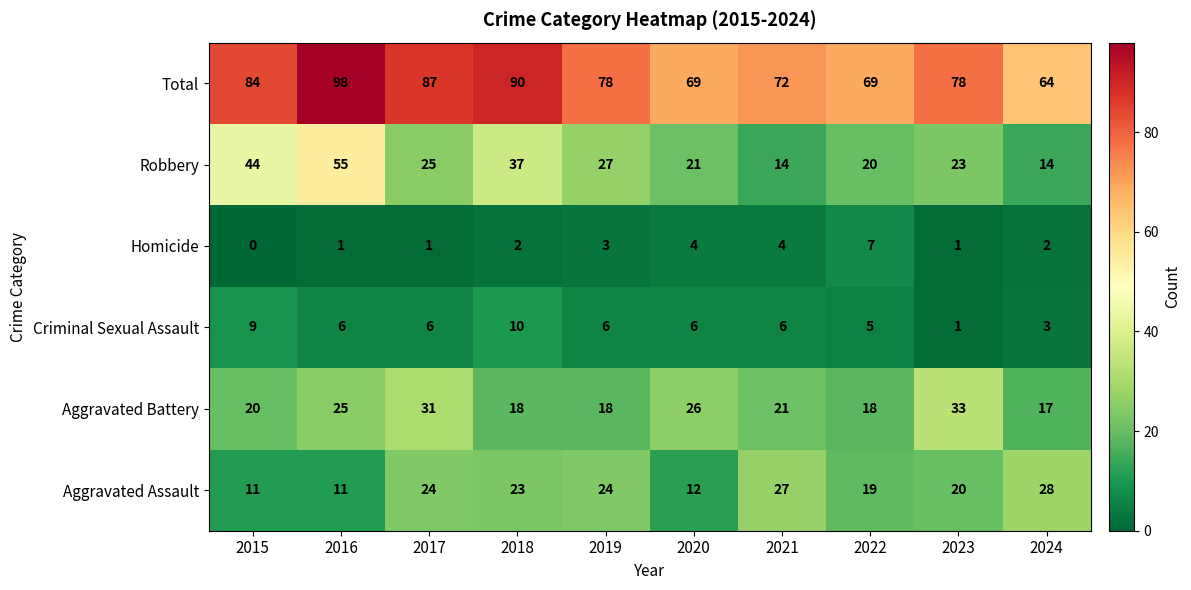

List the series in order of their peak value, highest first.

Total, Robbery, Aggravated Battery, Aggravated Assault, Criminal Sexual Assault, Homicide